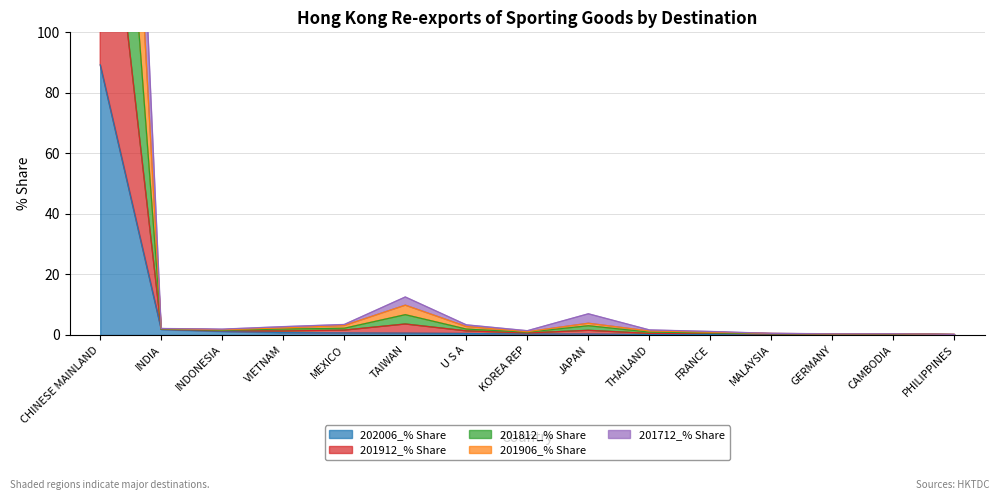

What is the label of the 12th point from the right?

VIETNAM